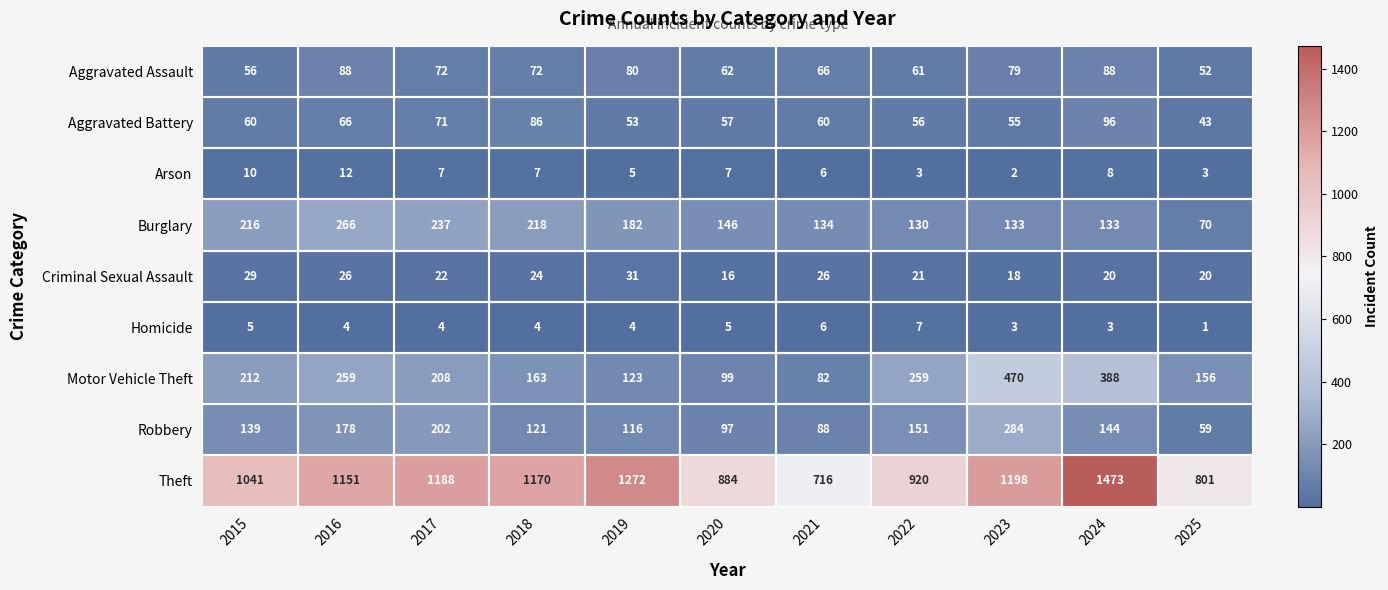

How many data points in Robbery are less than 139?

5